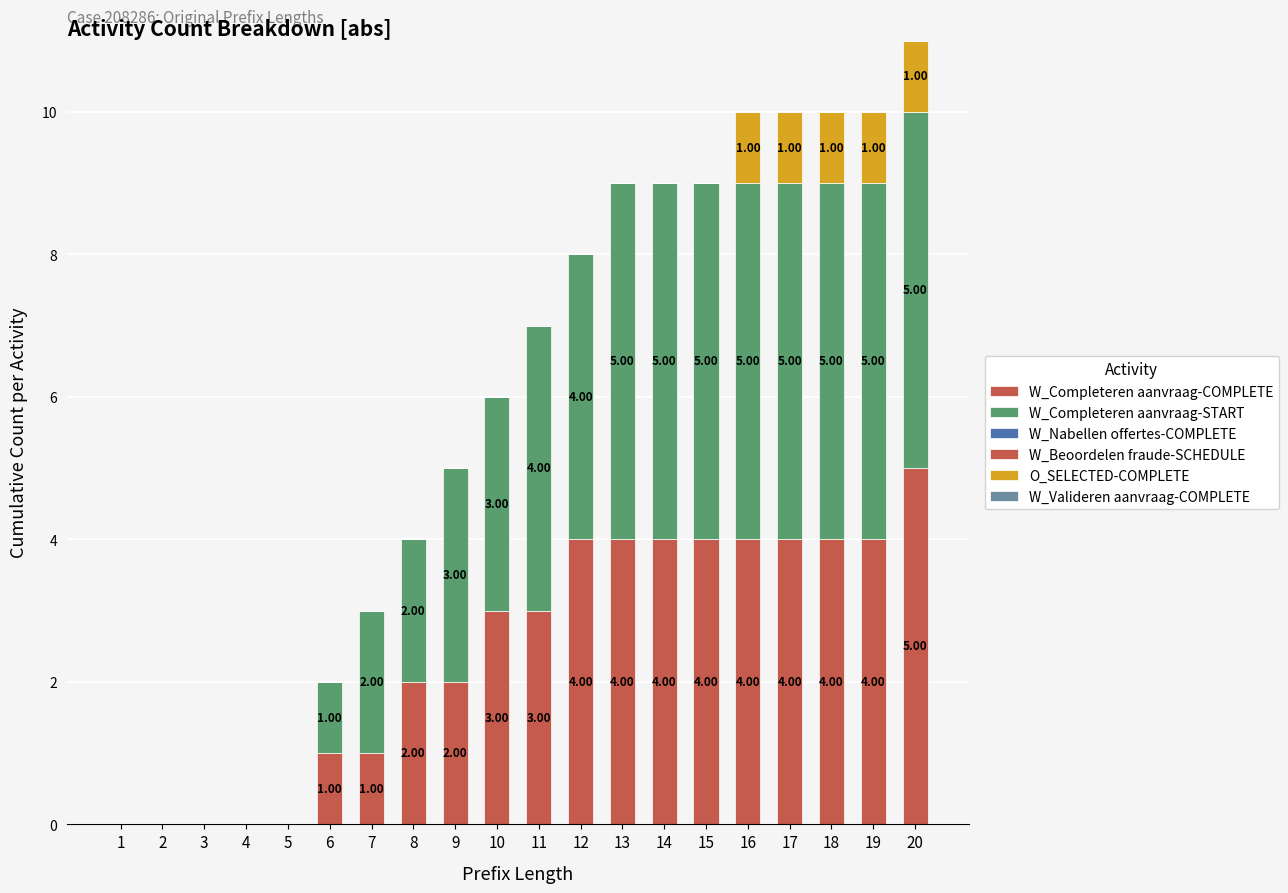

How many data points does each series have?

20